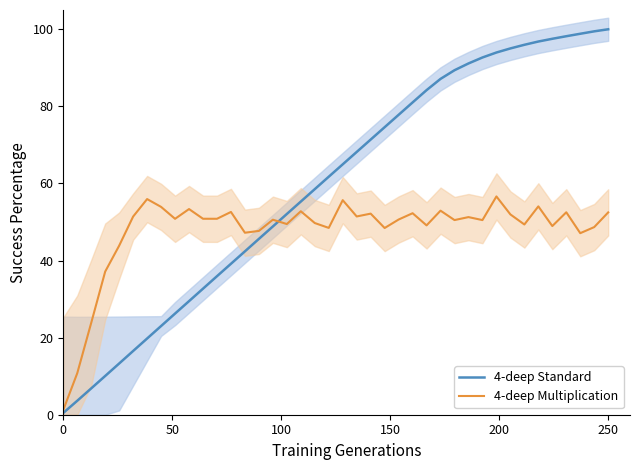

What is the highest value of the 4-deep Standard series?

100.0